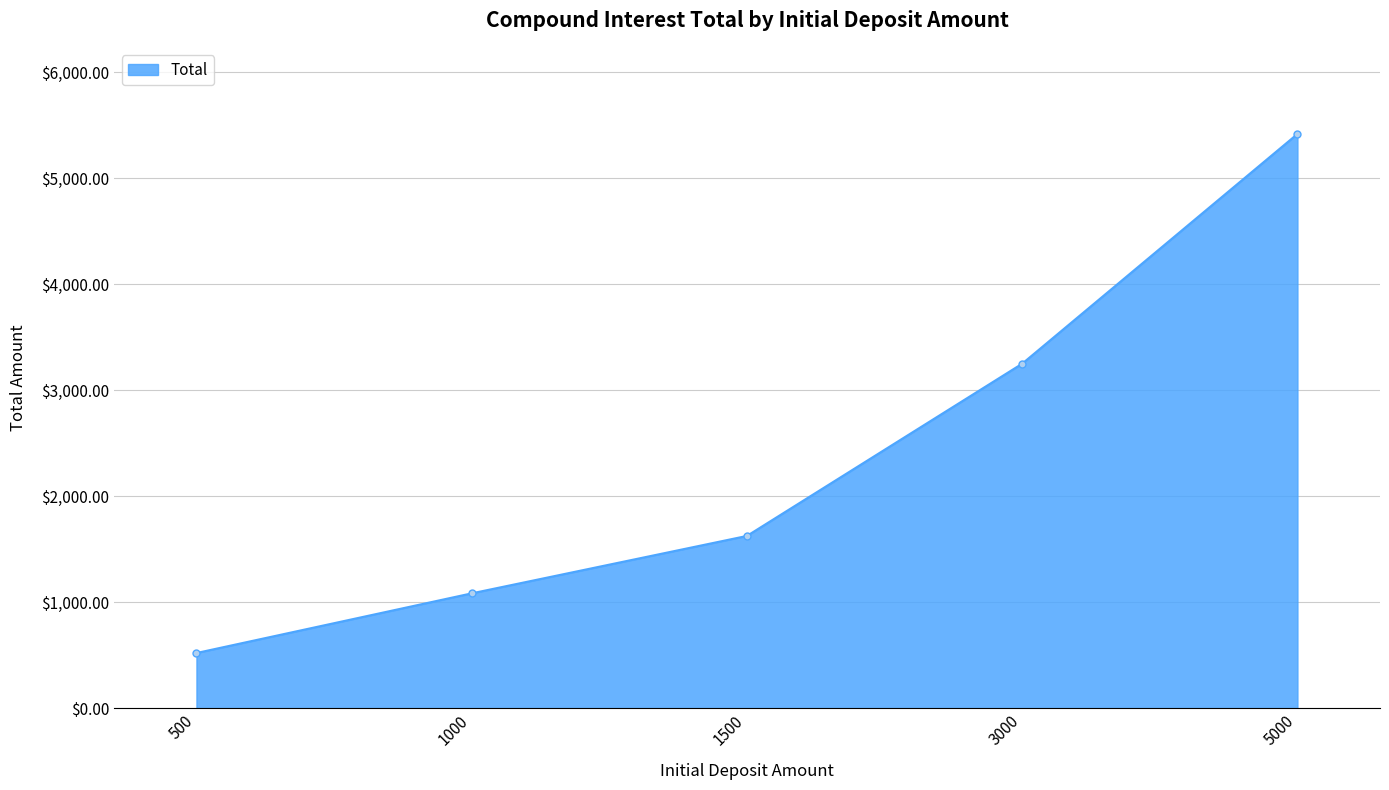

What is the difference between the maximum and minimum values?

4895.7